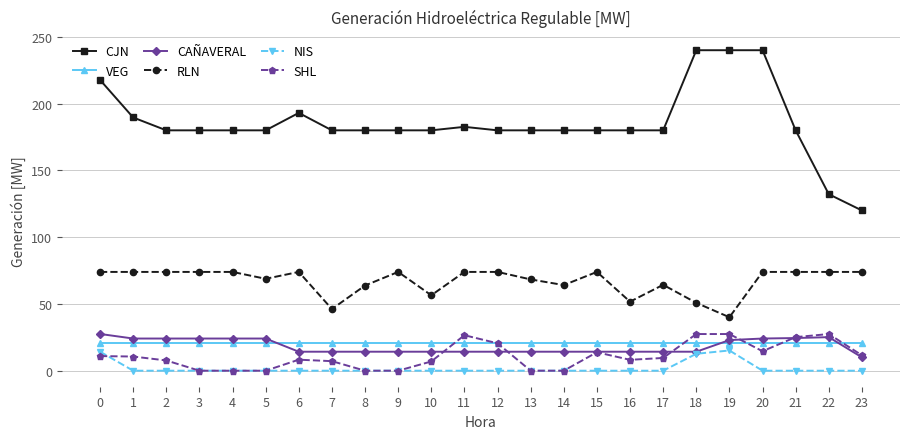

Between which two adjacent categories do SHL and VEG first intersect?

10 and 11